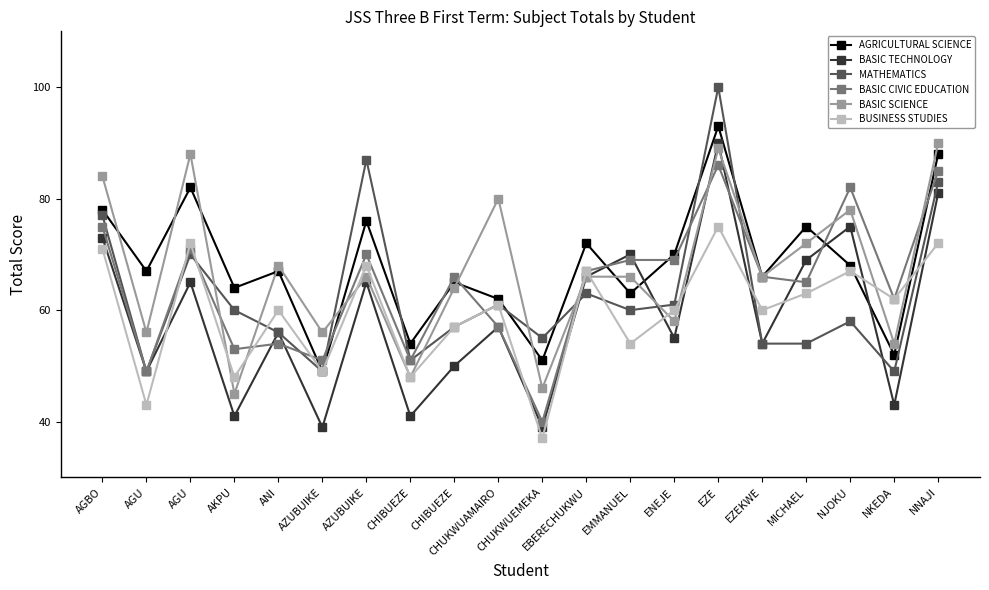

True or false: AGRICULTURAL SCIENCE and BASIC SCIENCE cross at least once.

True